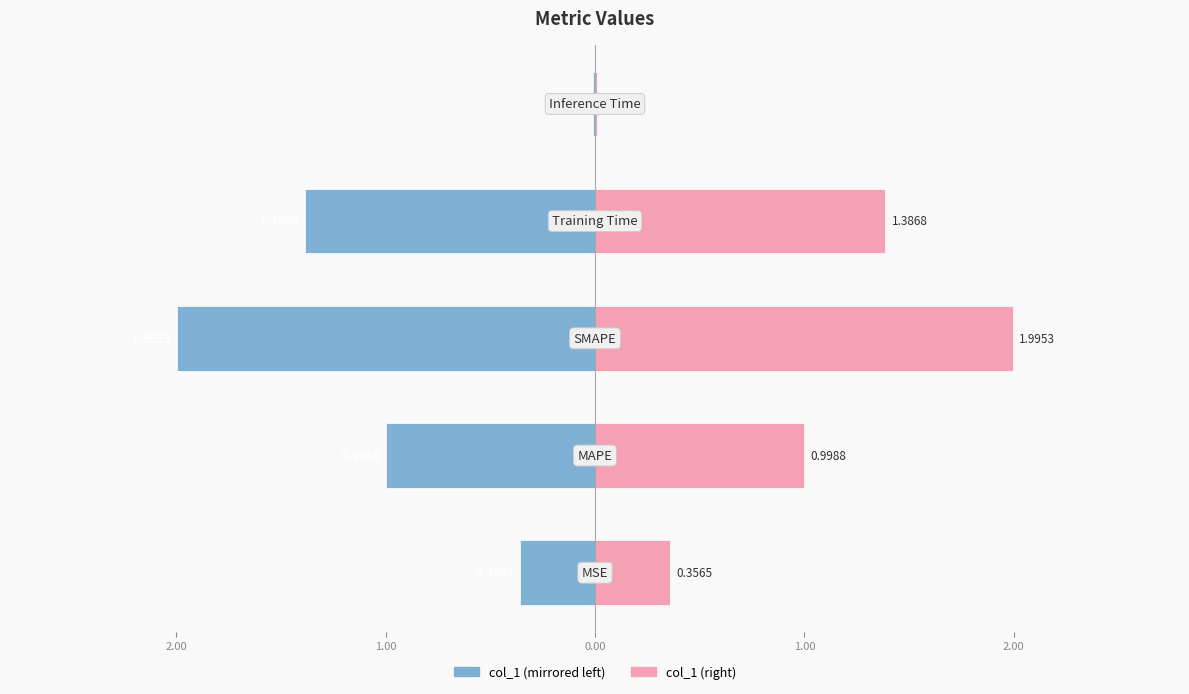

What is the average value of the col_1 (right) series?

0.9